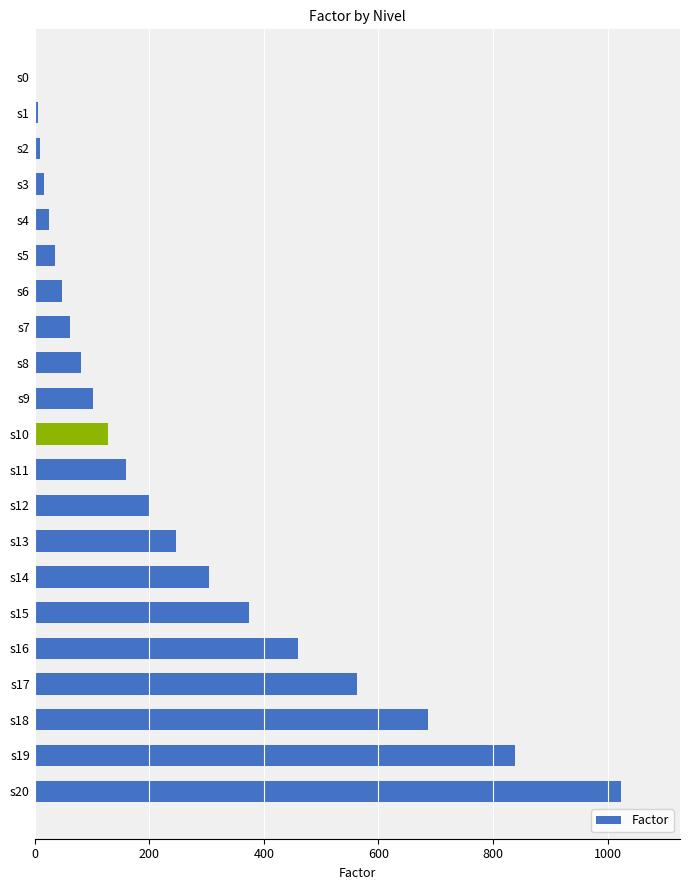

Reading top to bottom, what are all the values shown in this chart?

s0=0	s1=5	s2=10	s3=17	s4=25	s5=35	s6=47	s7=62	s8=80	s9=102	s10=128	s11=160	s12=199	s13=246	s14=304	s15=374	s16=459	s17=562	s18=687	s19=839	s20=1024